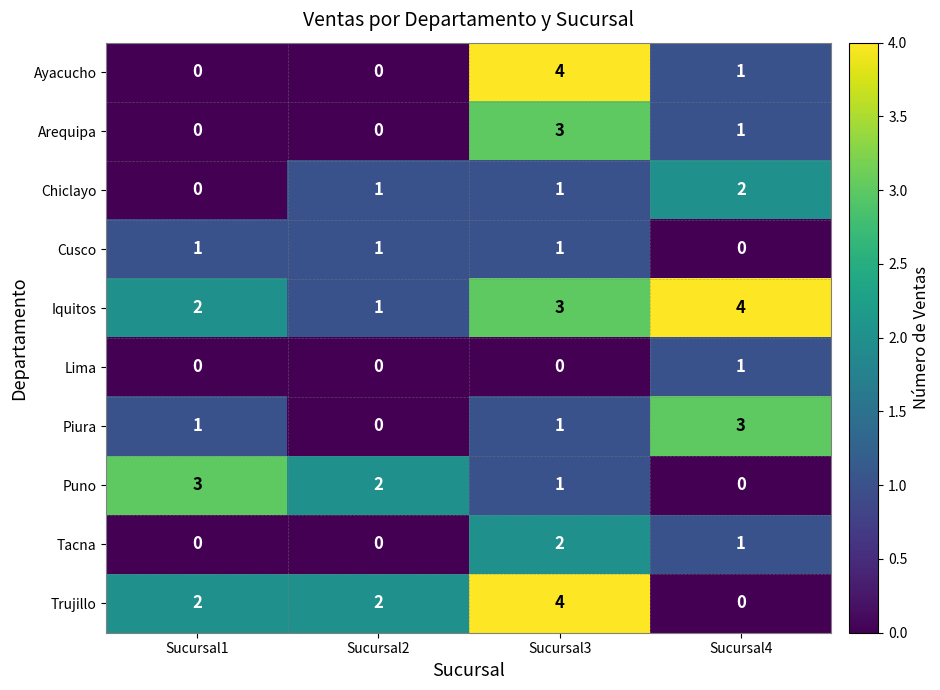

What is the difference between the highest and lowest values at Sucursal3?

4